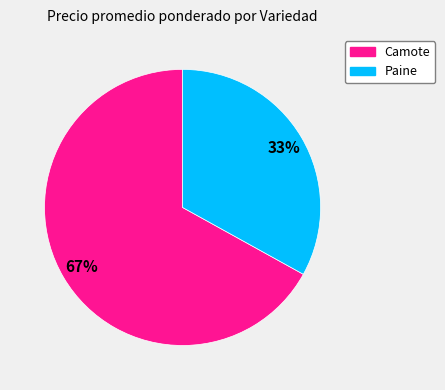

Does Paine account for over 50% of the chart?

No